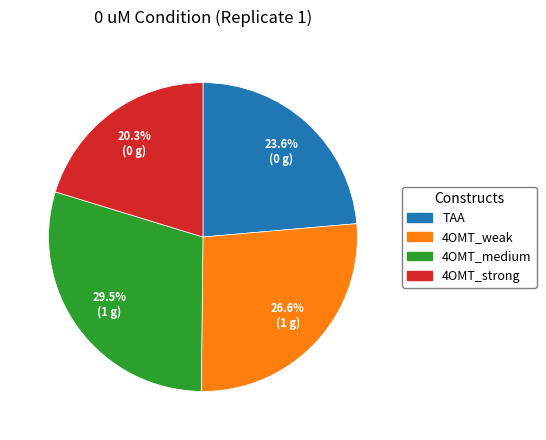

To the nearest percent, what percentage of the pie is TAA?

24%